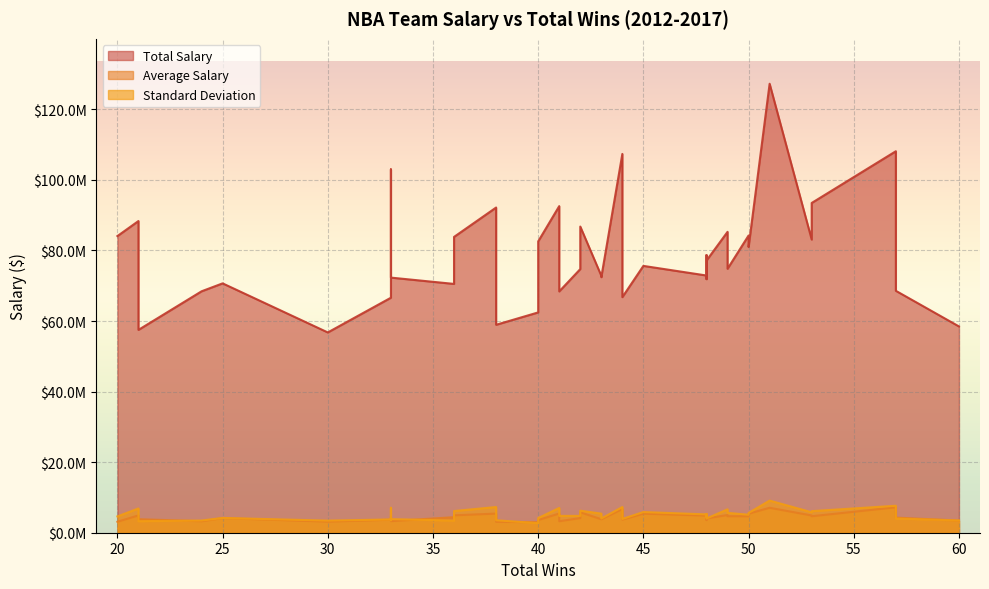

True or false: Total Salary and Standard Deviation intersect in this chart.

False